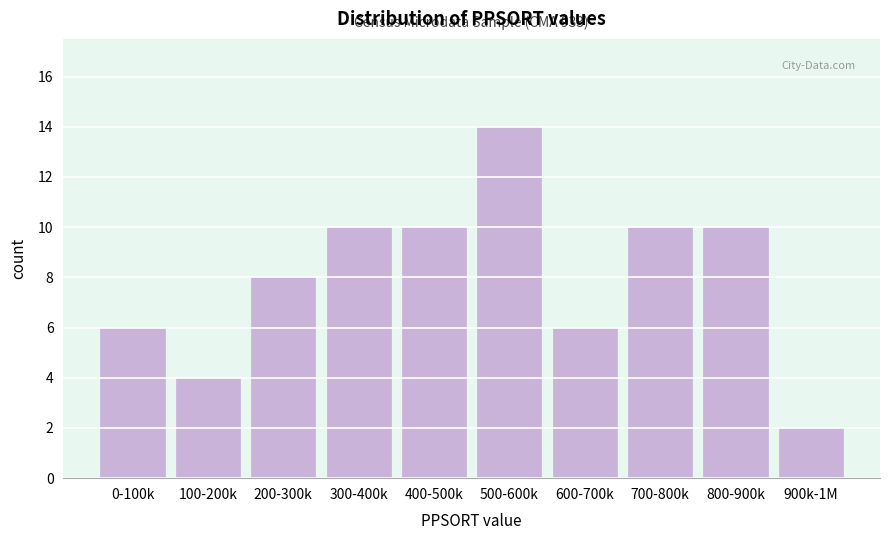

Reading left to right, what are all the values shown in this chart?

6	4	8	10	10	14	6	10	10	2